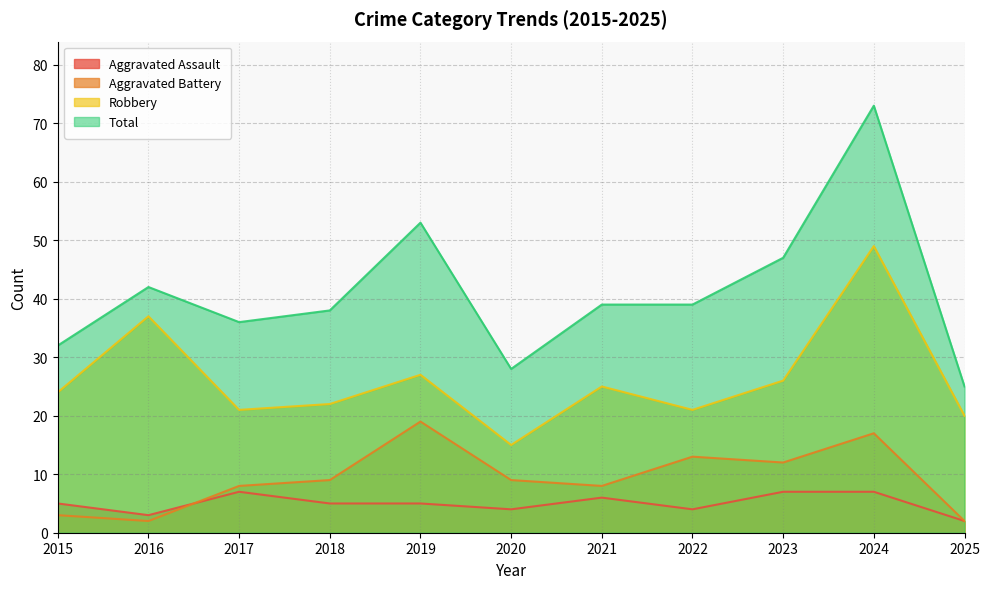

Which series has the largest total across all categories?

Total